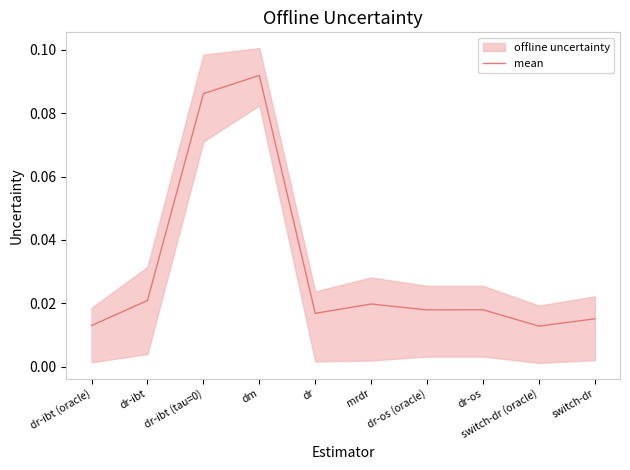

At which label is the value closest to 0?

switch-dr (oracle)